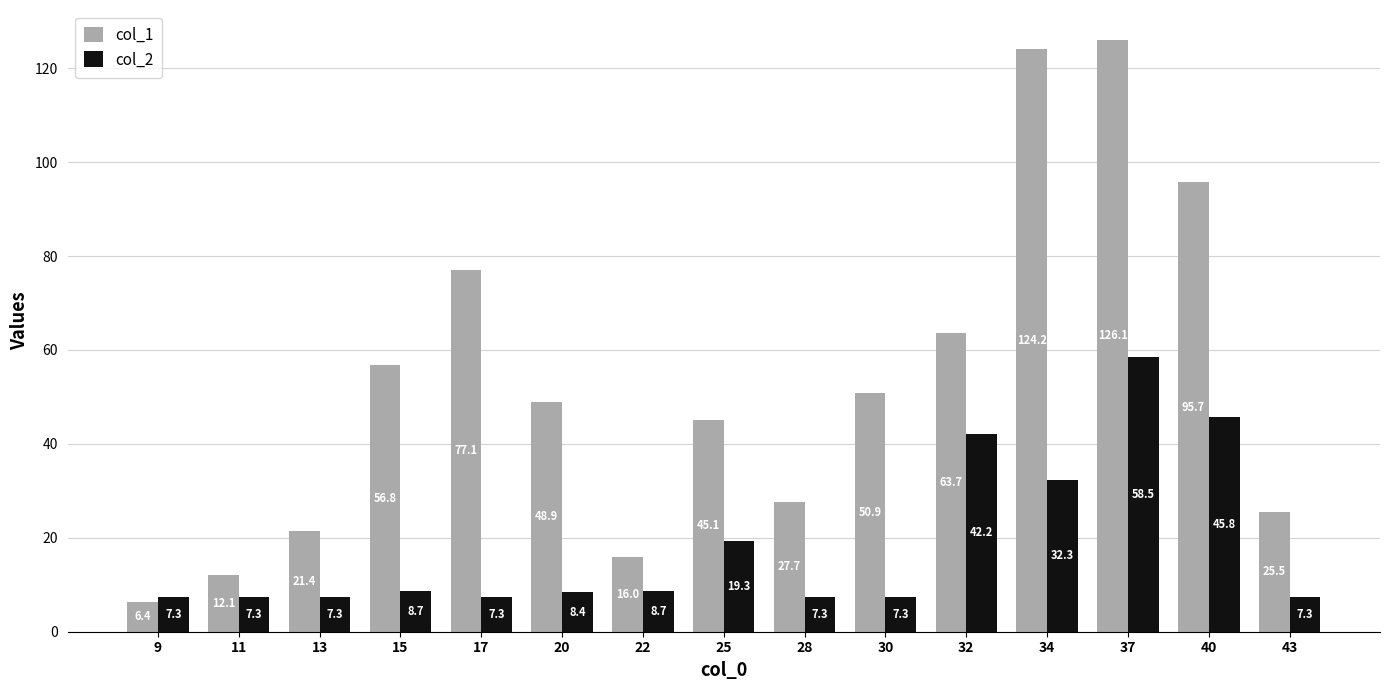

At 37, list the series in order from smallest to largest.

col_2, col_1